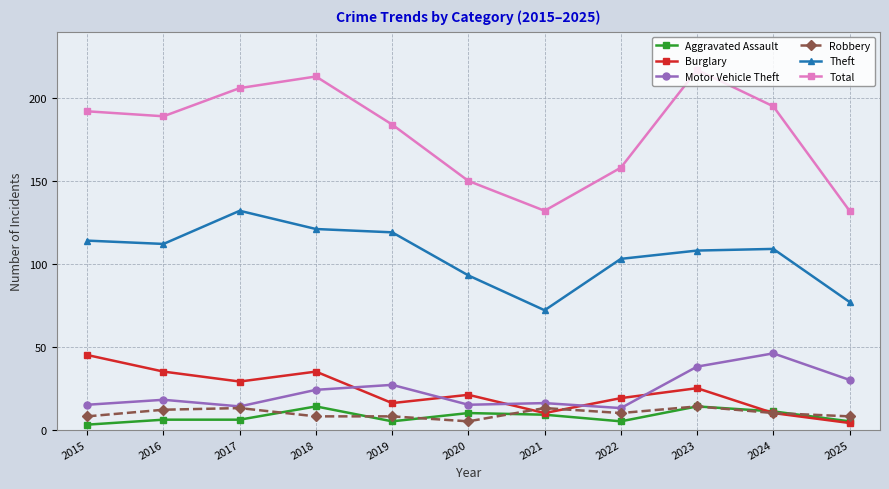

In Total, how many points are lower than both neighbors (excluding endpoints)?

2